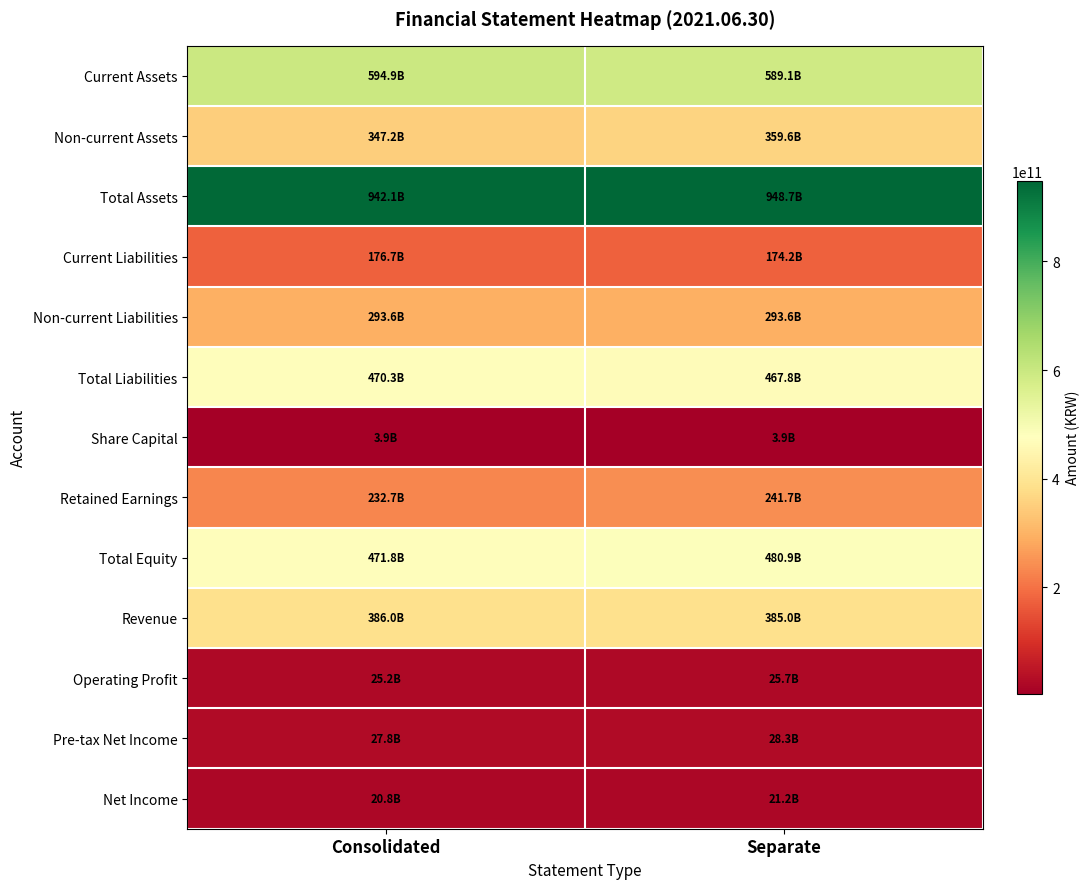

Reading left to right, what are all the values shown in this chart?

Current Assets: Consolidated=594946895233	Separate=589072028852
Non-current Assets: Consolidated=347176890522	Separate=359593411982
Total Assets: Consolidated=942123785755	Separate=948665440834
Current Liabilities: Consolidated=176727802504	Separate=174228163969
Non-current Liabilities: Consolidated=293558611604	Separate=293558611604
Total Liabilities: Consolidated=470286414108	Separate=467786775573
Share Capital: Consolidated=3921819000	Separate=3921819000
Retained Earnings: Consolidated=232723693016	Separate=241718360574
Total Equity: Consolidated=471837371647	Separate=480878665261
Revenue: Consolidated=385987190909	Separate=384983817645
Operating Profit: Consolidated=25206767613	Separate=25654524985
Pre-tax Net Income: Consolidated=27816196934	Separate=28270658341
Net Income: Consolidated=20780972721	Separate=21235434128